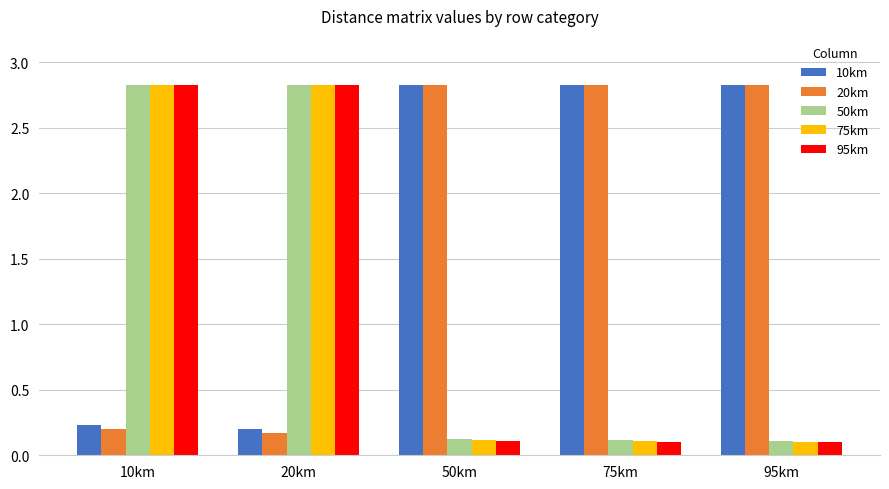

Where is 10km nearest to the value 1?

10km